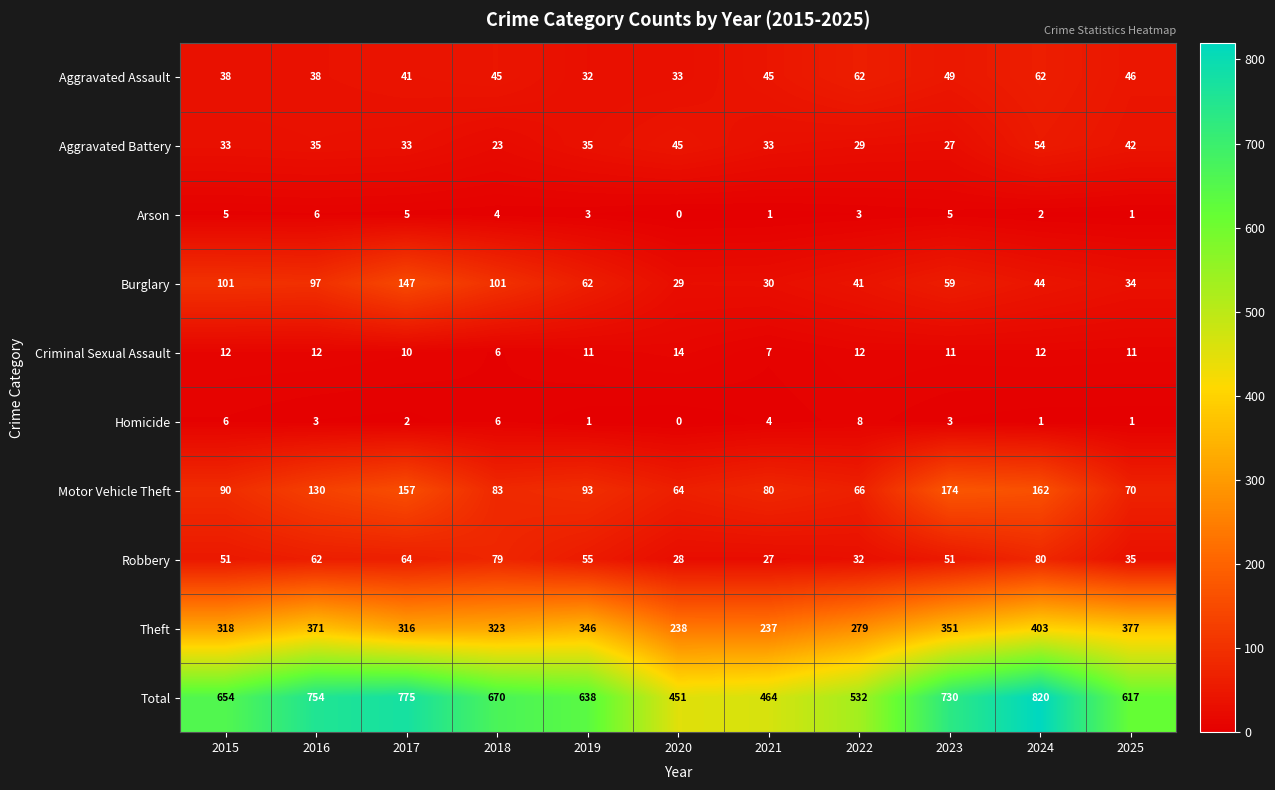

Which series has the widest spread of values?

Total